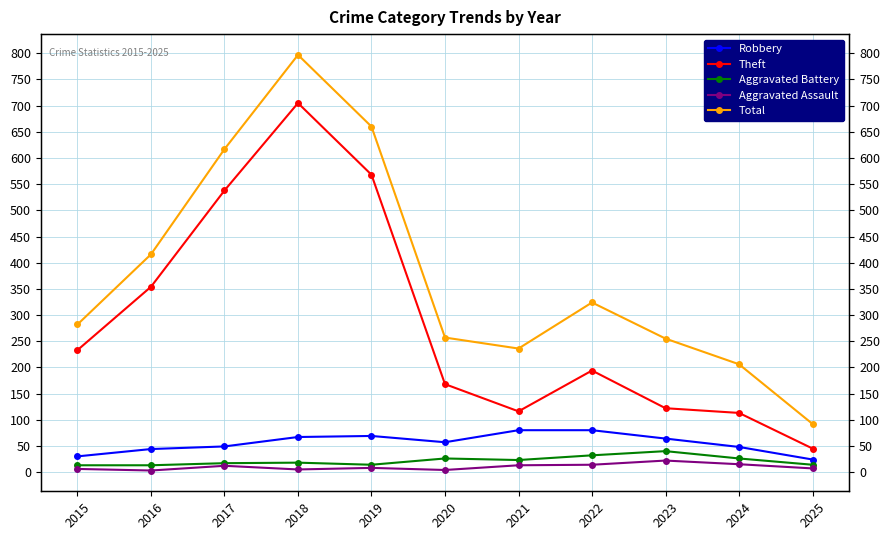

True or false: Total has more than 0 points higher than both neighbors.

True